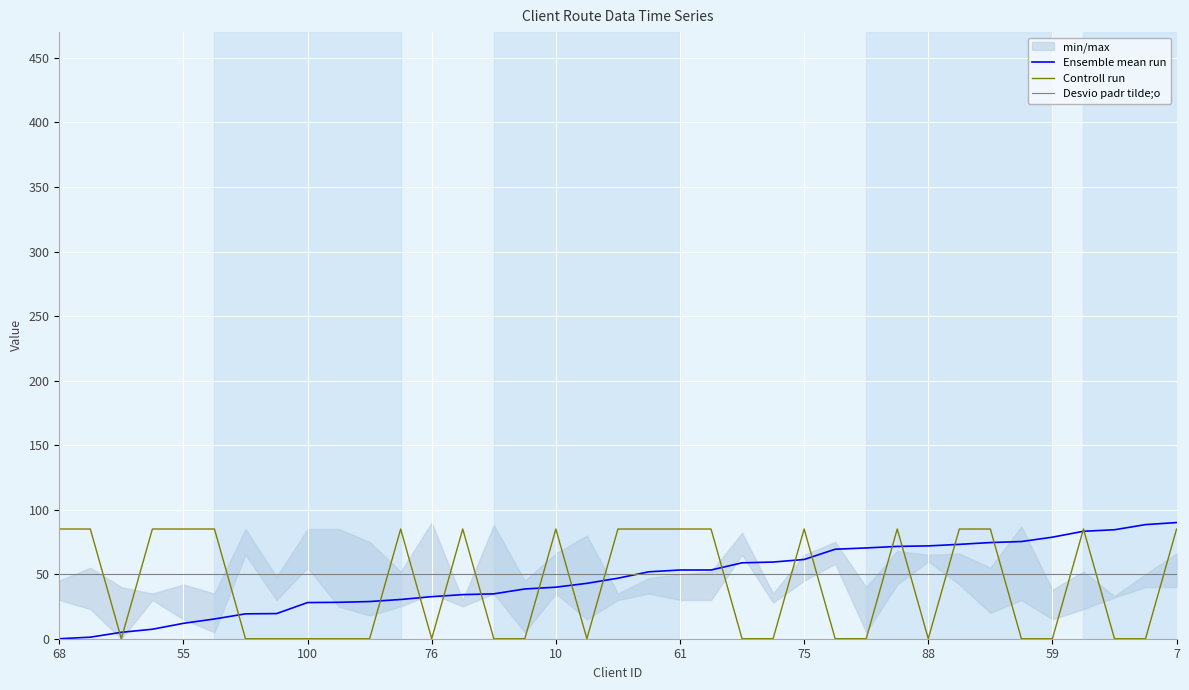

Is this an area chart (filled region under the line)?

No